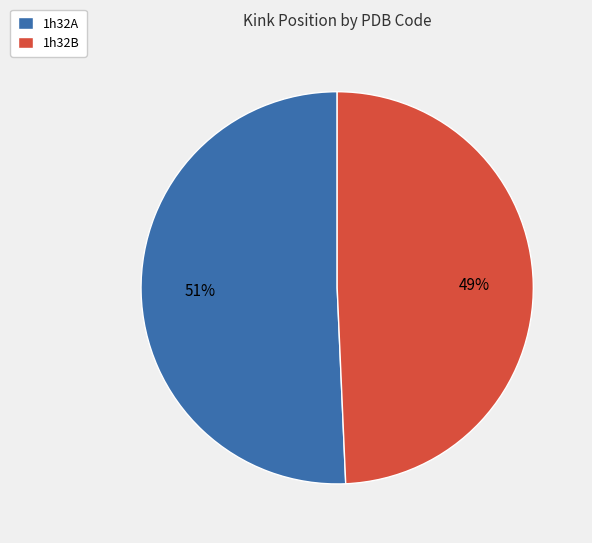

Does 1h32A account for over 50% of the chart?

Yes